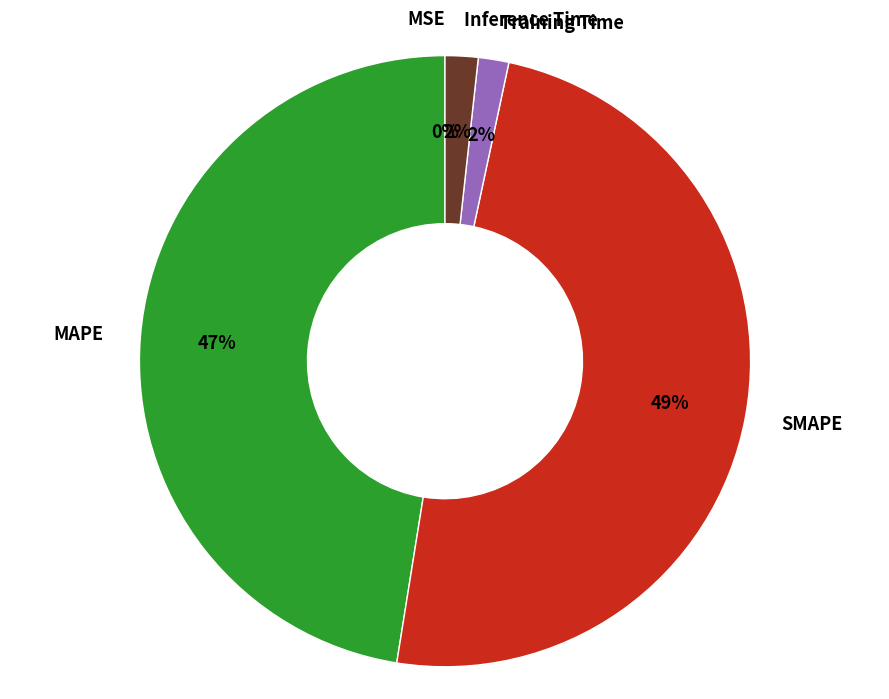

Is there a majority slice in this chart?

No